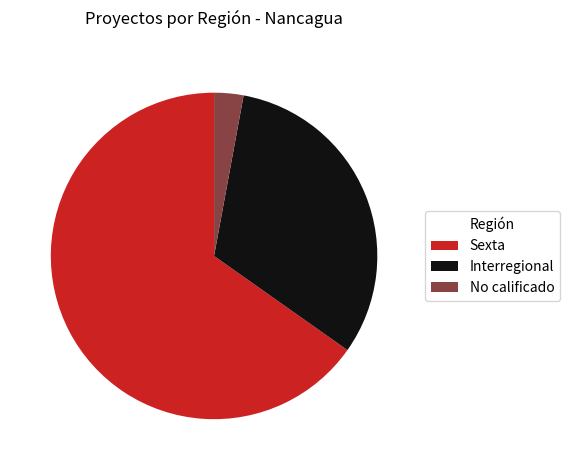

Combined, do Interregional and Sexta account for over 50%?

Yes